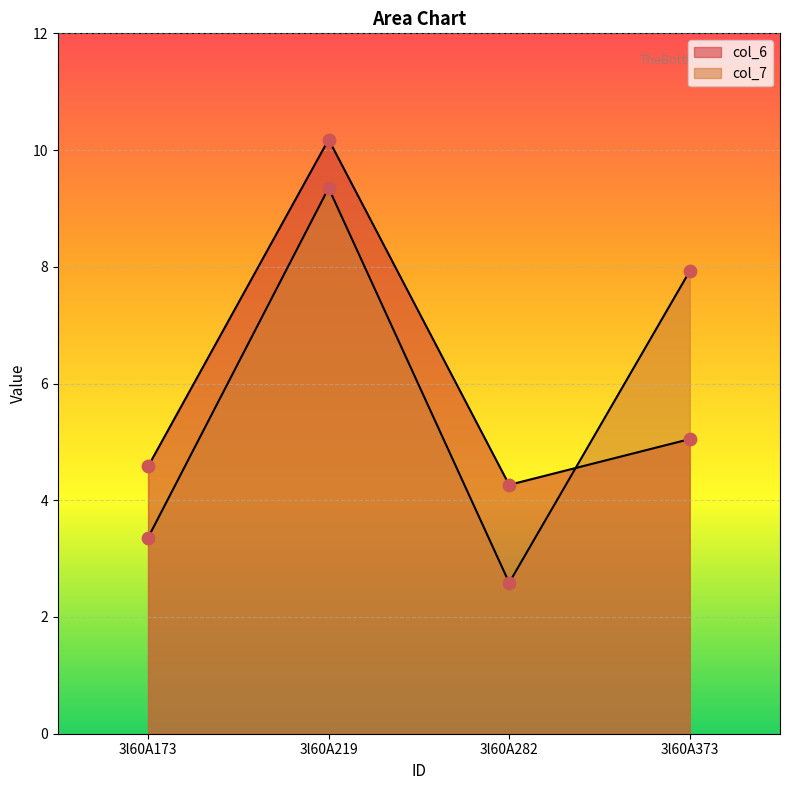

What is the total value across all series at 3l60A282?

6.9